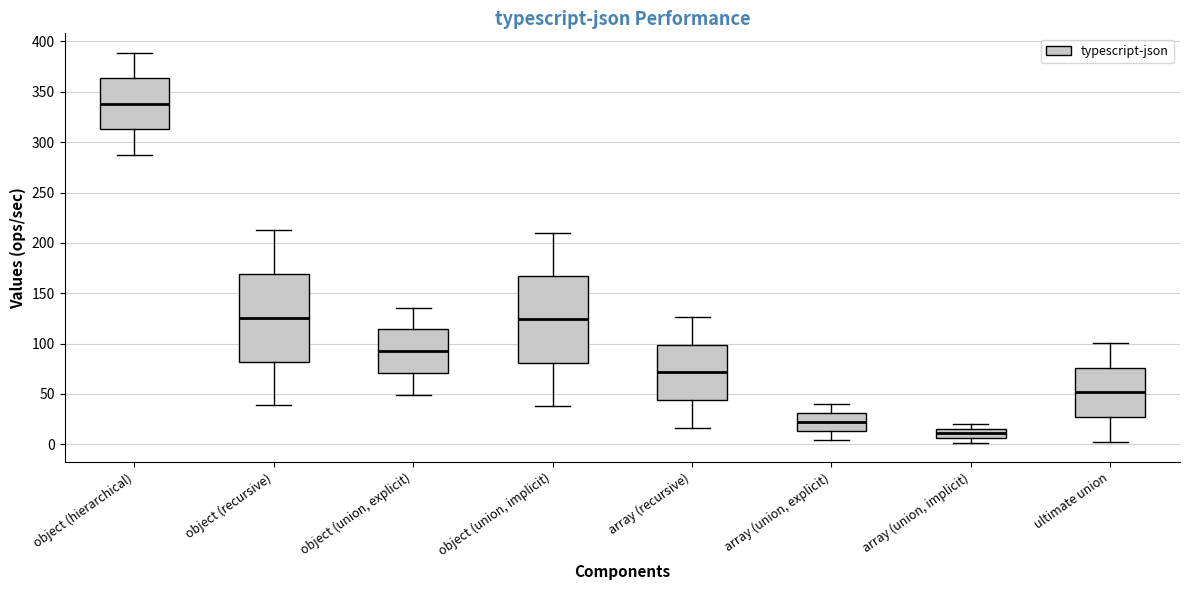

Which box's median line is the highest?

object (hierarchical)